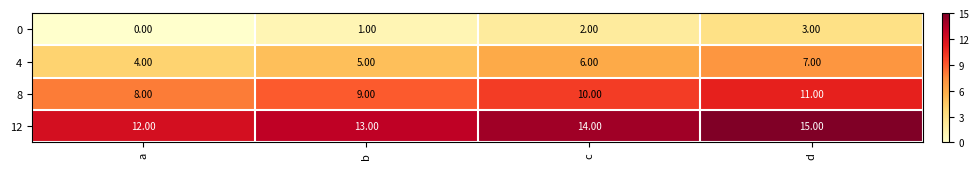

At which category does the chart reach its minimum across all series?

a